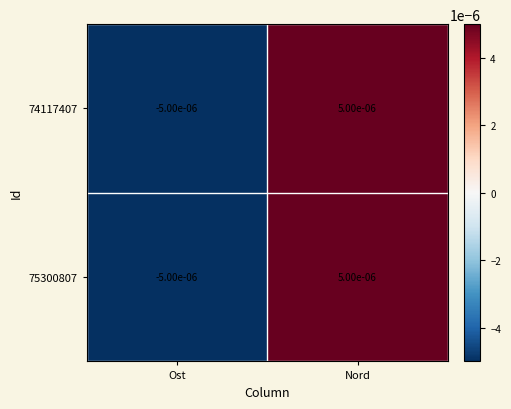

At which category is the sum across all series the highest?

Nord